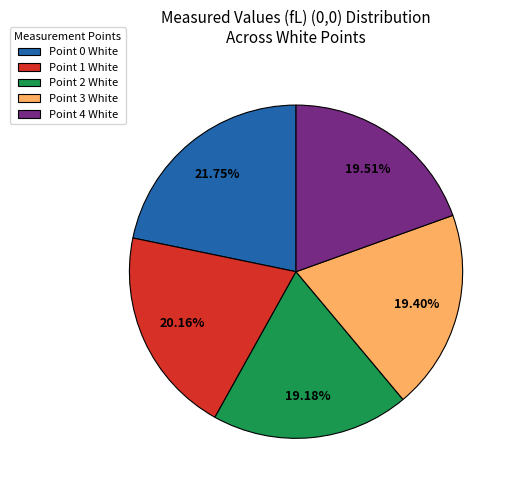

Does Point 2 White represent more than half of the total?

No